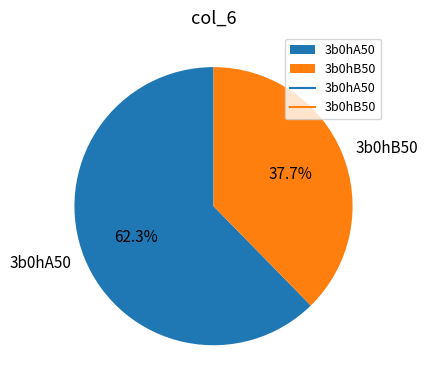

How many slices are in this pie chart?

2